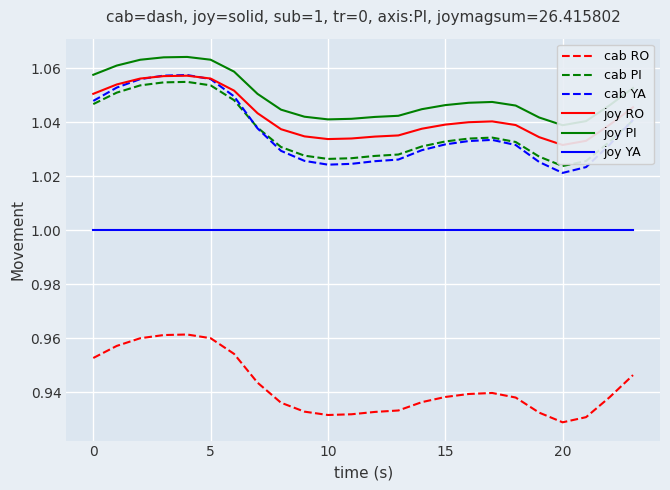

Which series has the largest range (max minus min)?

cab YA